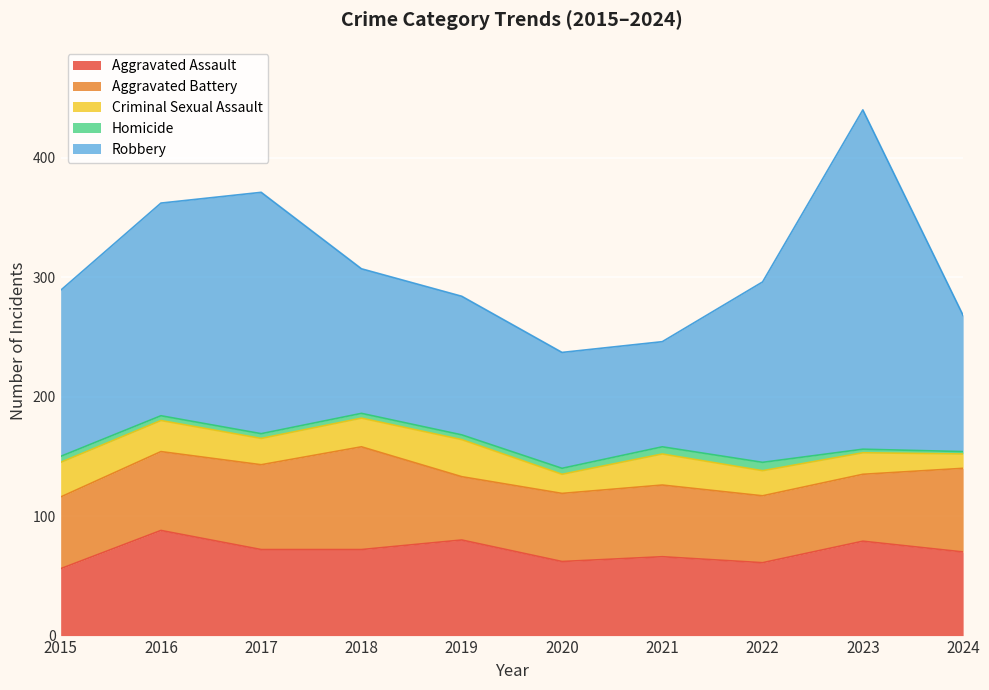

What is the difference between the second highest and second lowest values in the Aggravated Battery series?

15